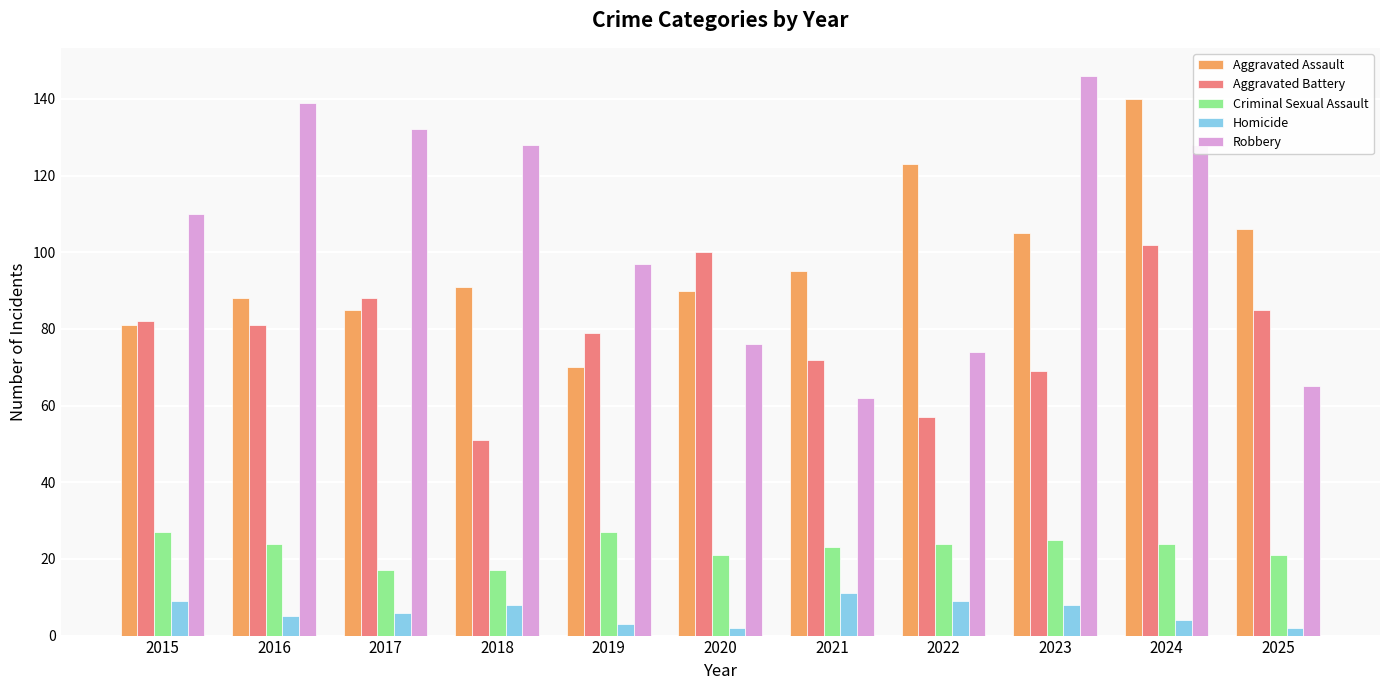

What is the sum of the Aggravated Assault values at 2019 and 2015?

151